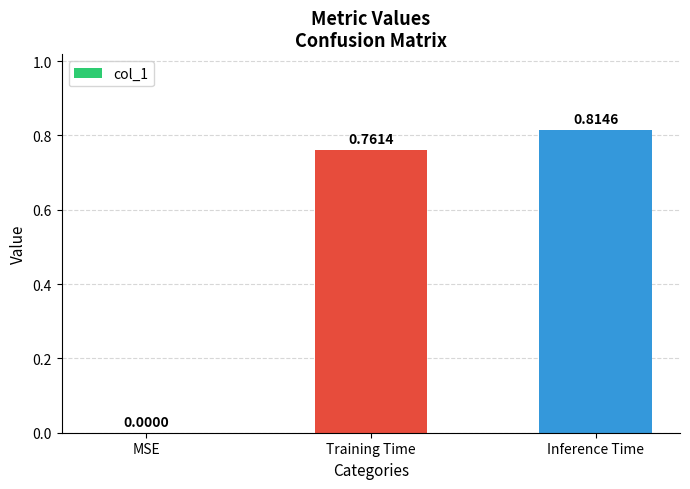

Which has a higher value, Training Time or MSE?

Training Time